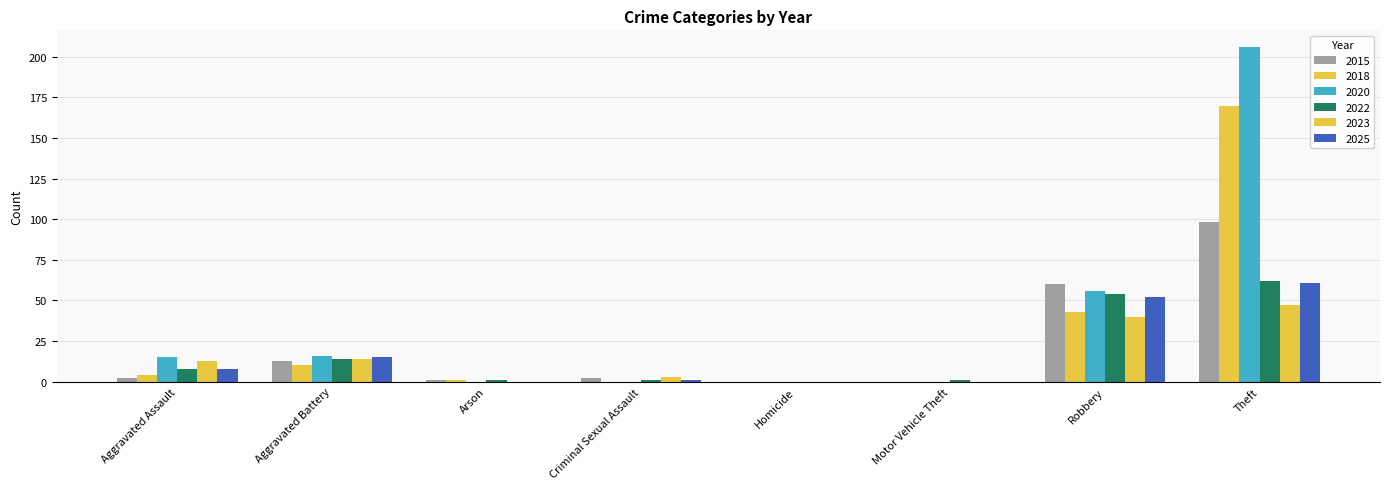

Reading right to left, extract all data points from this chart.

2015: Theft=98	Robbery=60	Motor Vehicle Theft=0	Homicide=0	Criminal Sexual Assault=2	Arson=1	Aggravated Battery=13	Aggravated Assault=2
2018: Theft=170	Robbery=43	Motor Vehicle Theft=0	Homicide=0	Criminal Sexual Assault=0	Arson=1	Aggravated Battery=10	Aggravated Assault=4
2020: Theft=206	Robbery=56	Motor Vehicle Theft=0	Homicide=0	Criminal Sexual Assault=0	Arson=0	Aggravated Battery=16	Aggravated Assault=15
2022: Theft=62	Robbery=54	Motor Vehicle Theft=1	Homicide=0	Criminal Sexual Assault=1	Arson=1	Aggravated Battery=14	Aggravated Assault=8
2023: Theft=47	Robbery=40	Motor Vehicle Theft=0	Homicide=0	Criminal Sexual Assault=3	Arson=0	Aggravated Battery=14	Aggravated Assault=13
2025: Theft=61	Robbery=52	Motor Vehicle Theft=0	Homicide=0	Criminal Sexual Assault=1	Arson=0	Aggravated Battery=15	Aggravated Assault=8